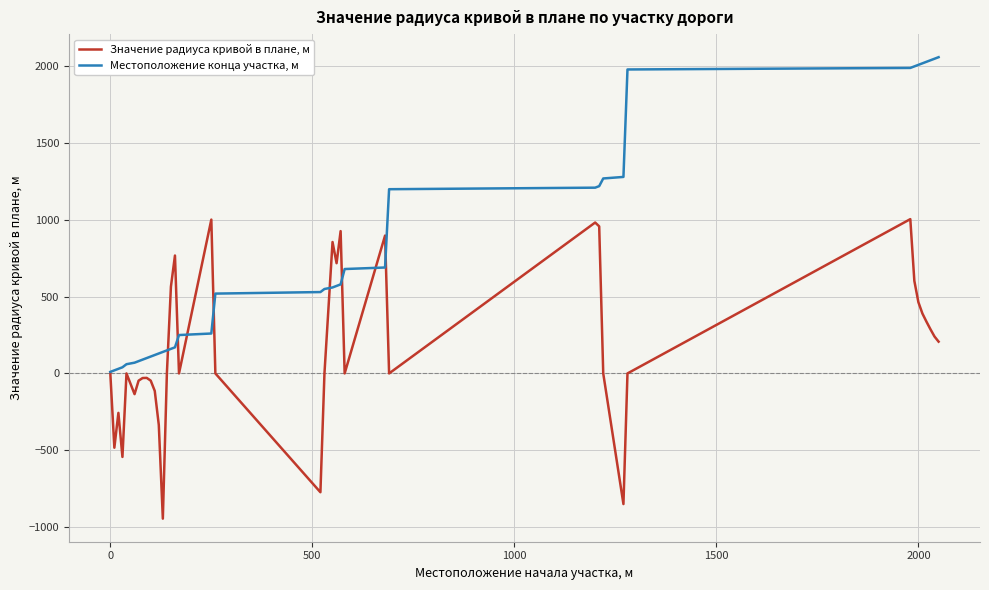

What is the maximum value for Значение радиуса кривой в плане, м?

1005